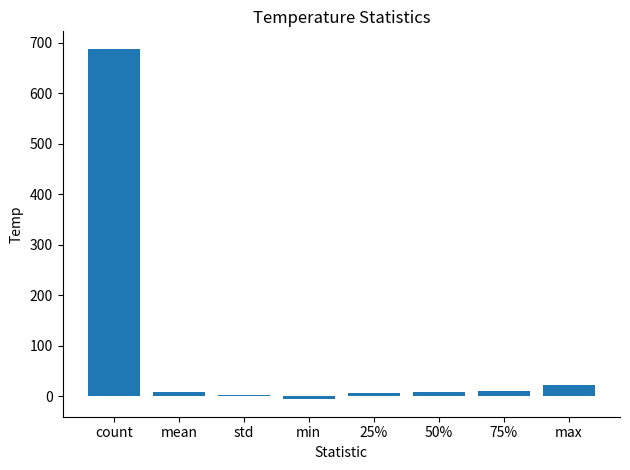

What is the maximum value shown in the chart?

688.0